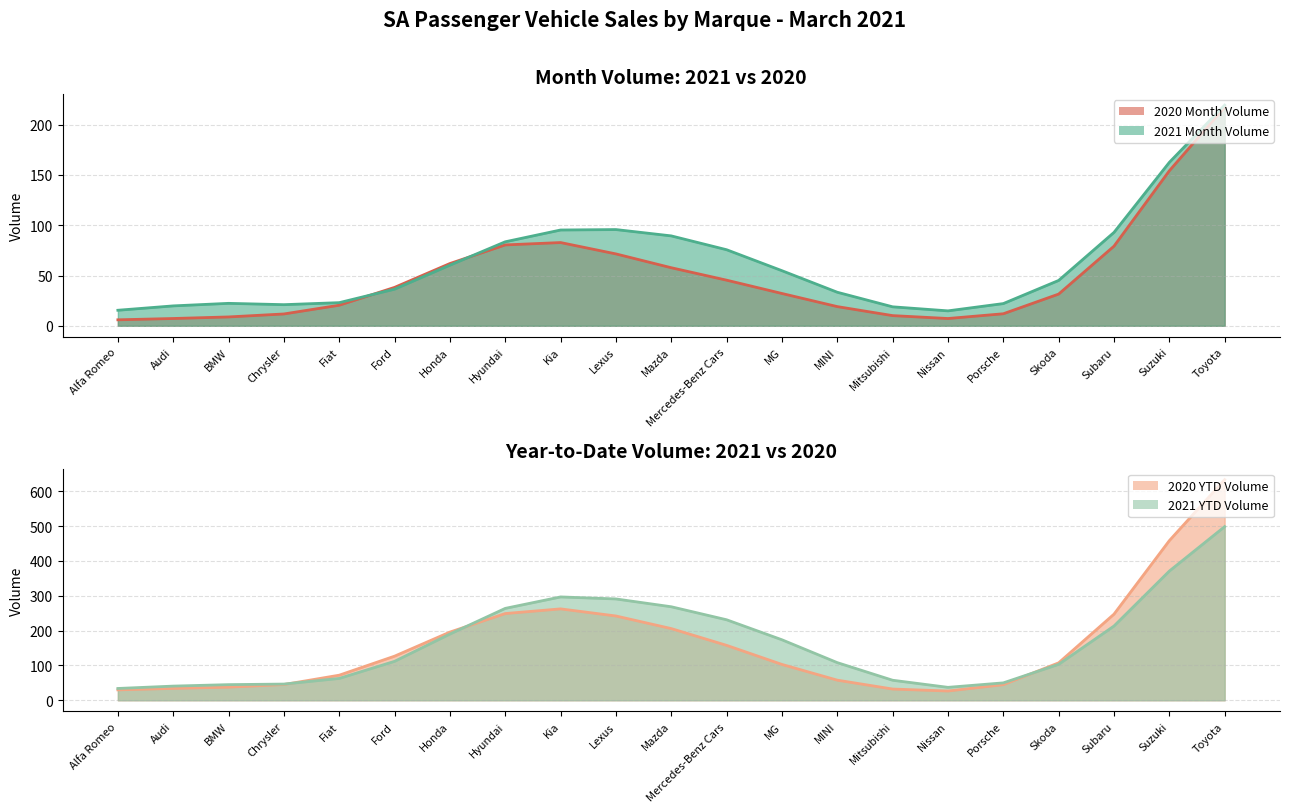

Which category has the highest value in the 2020 Month Volume series?

Toyota